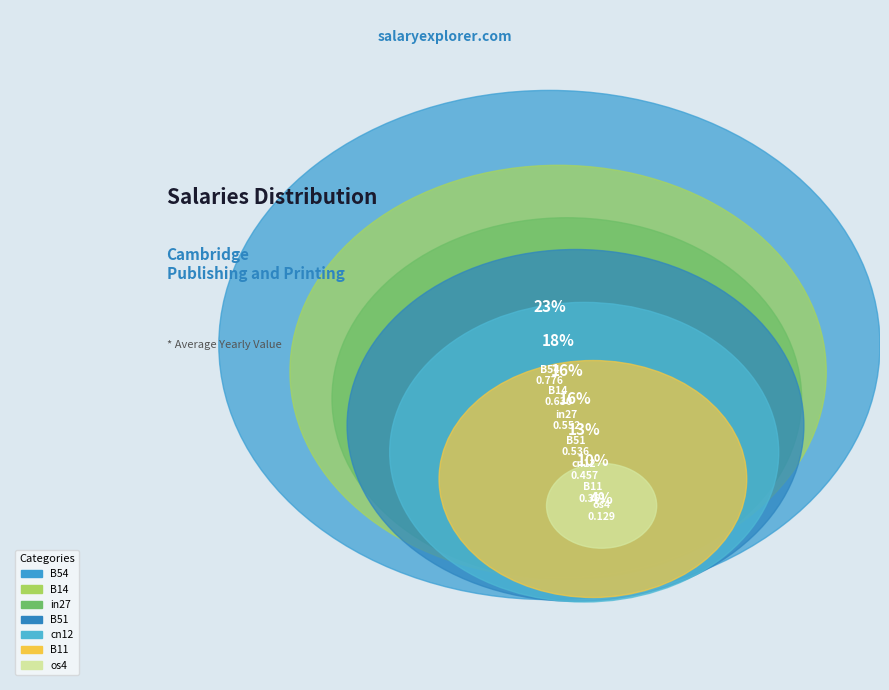

Is in27 the majority of the pie?

No